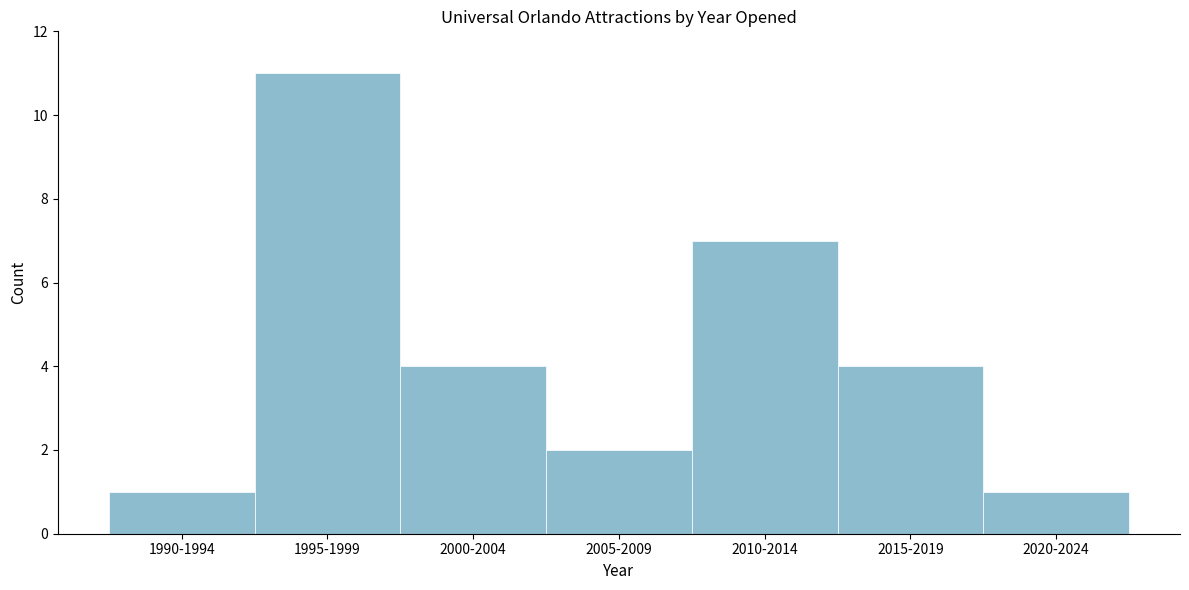

Reading left to right, extract all data points from this chart.

1	11	4	2	7	4	1